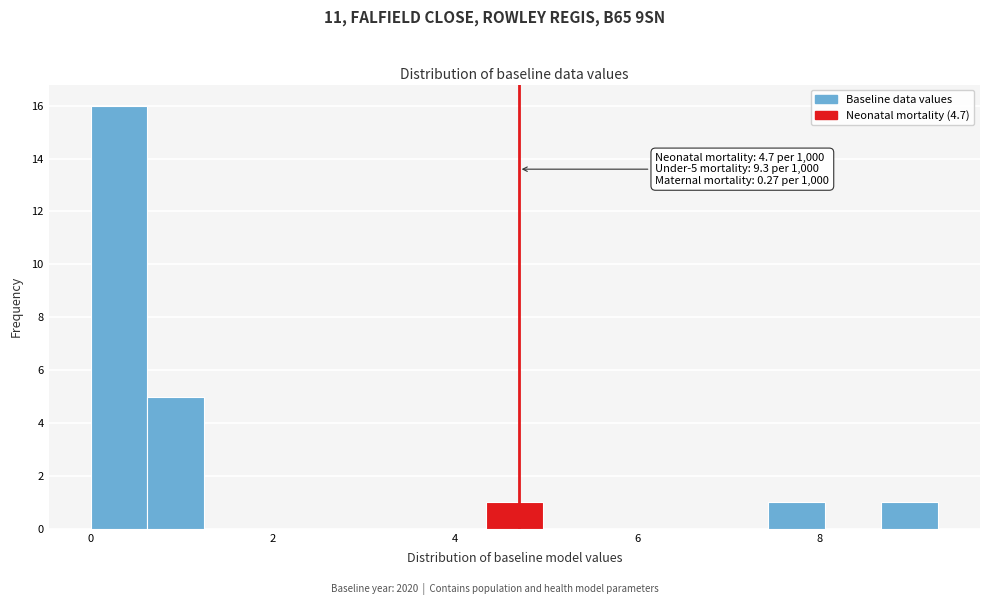

Around what value on the x-axis is the tallest bar? Give the approximate position of its centre, as read against the axis.

0.4